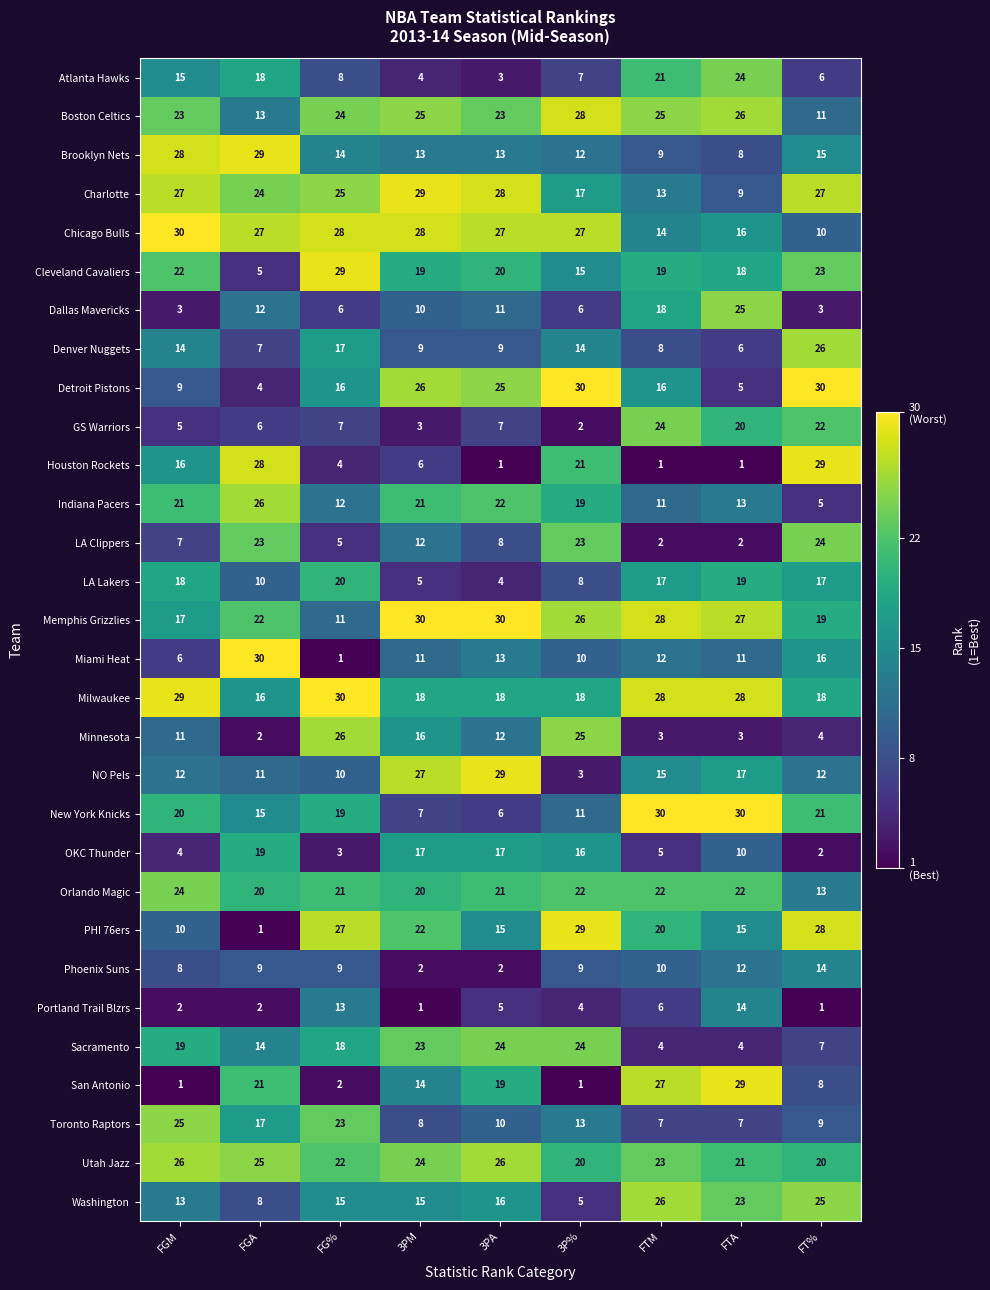

What is the maximum value shown in the chart?

30